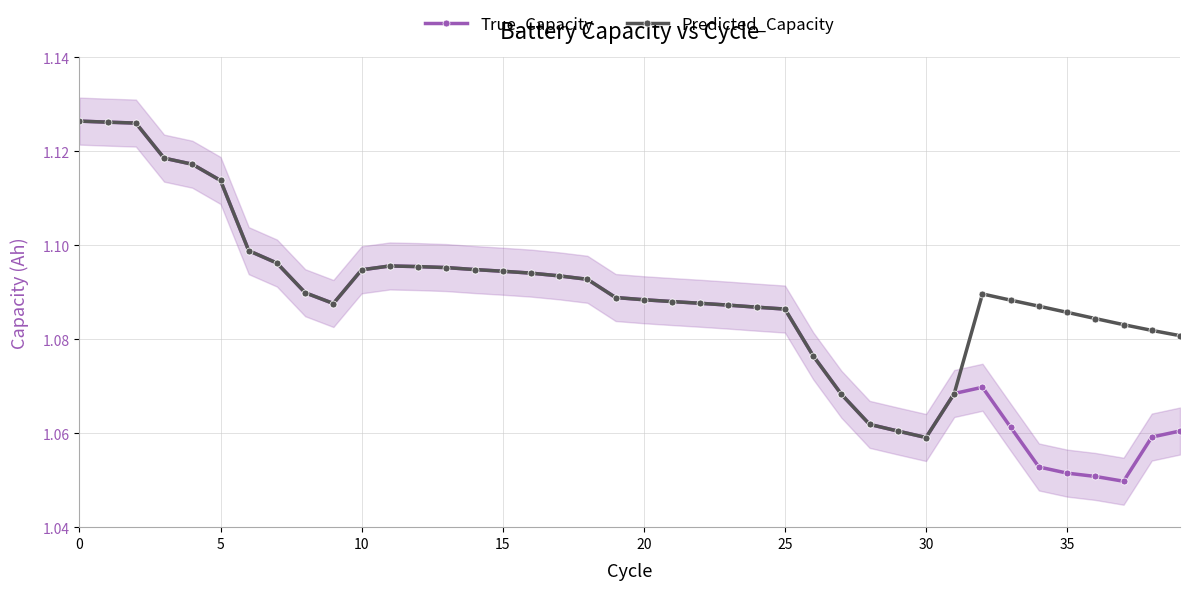

At how many categories does at least one series exceed 1?

40